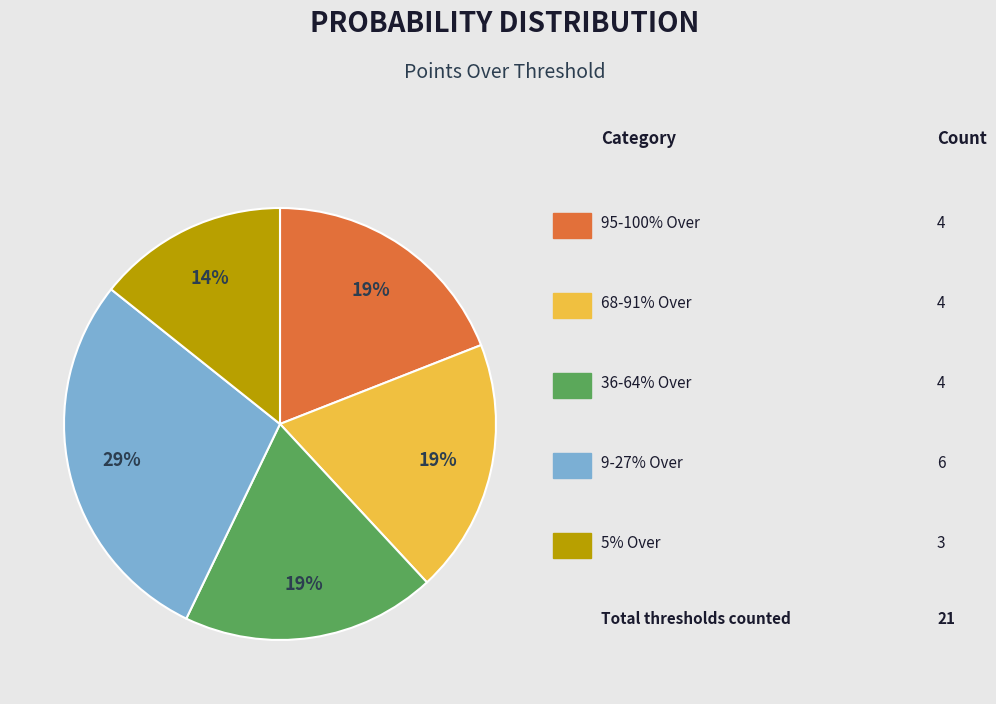

To the nearest percent, what is the average slice percentage?

20%